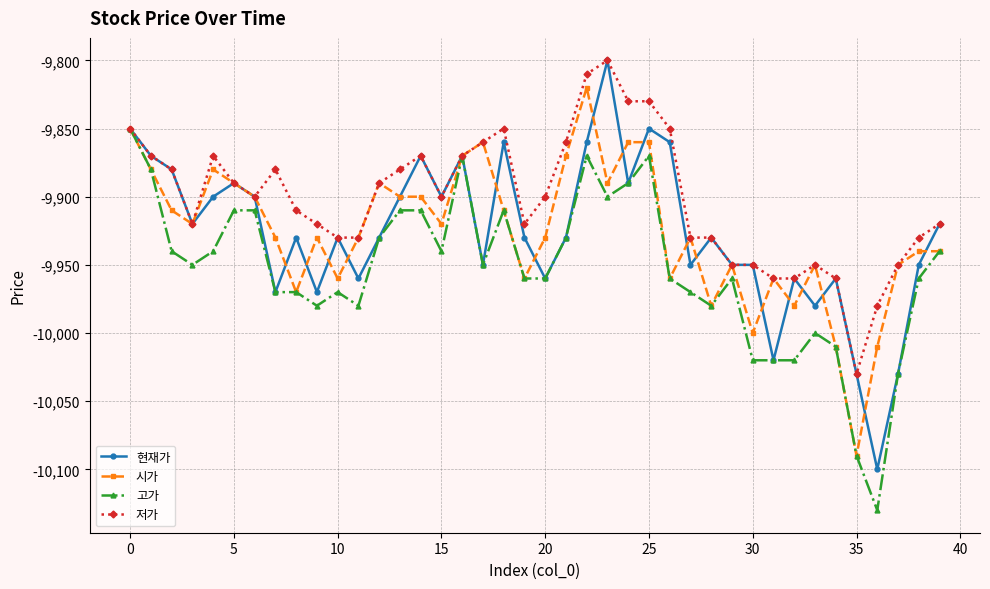

True or false: 고가 has more than 1 interior local peaks.

True